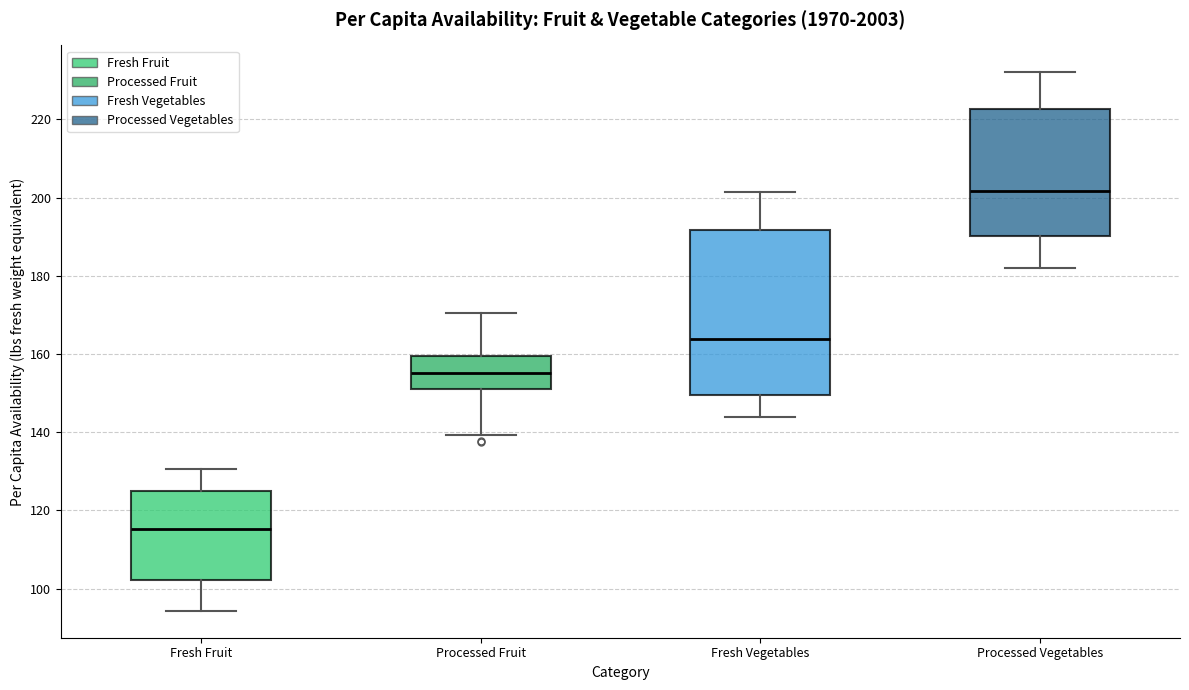

Which box has the highest median line?

Processed Vegetables